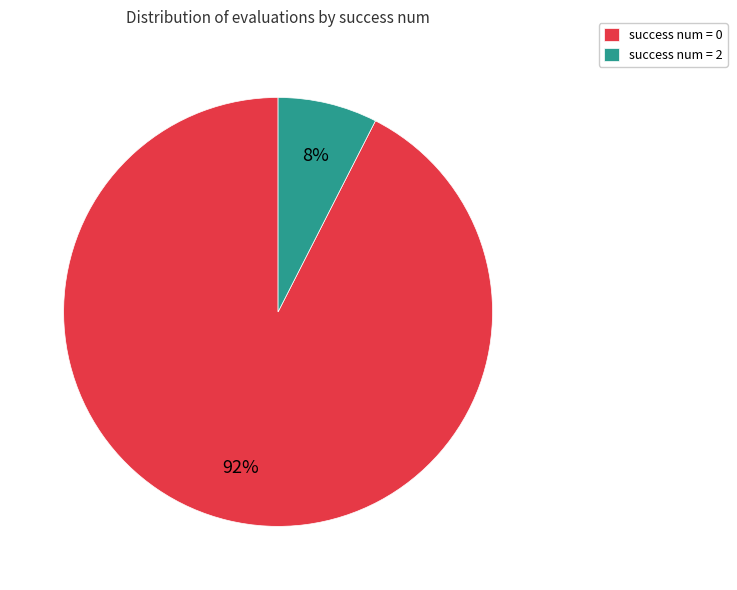

True or false: success num = 0 accounts for 99% of the total.

False